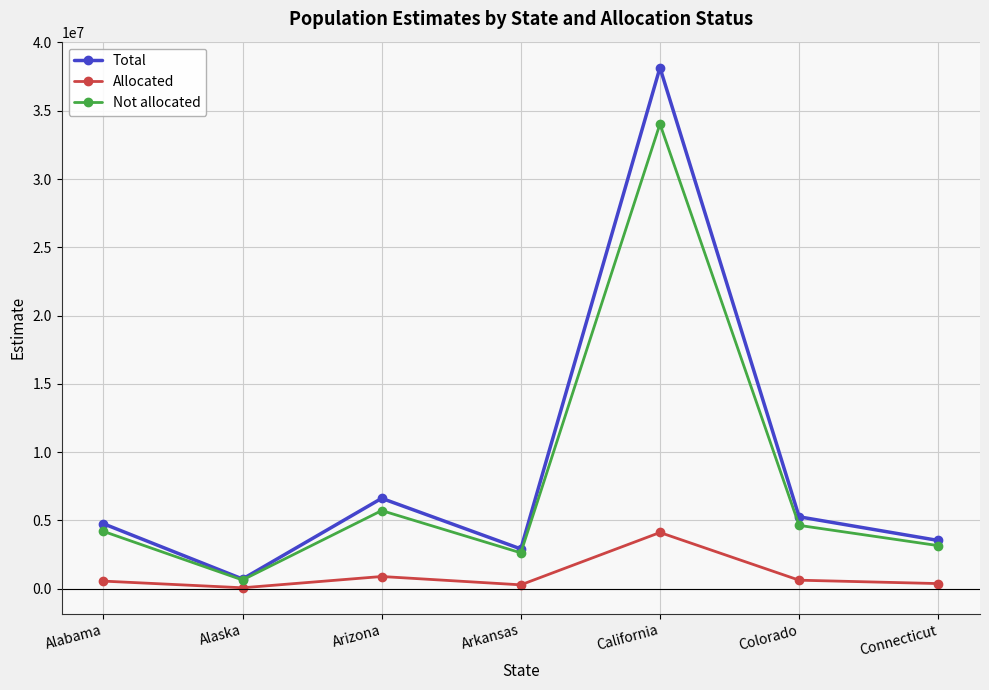

What is the highest value of the Not allocated series?

34033507